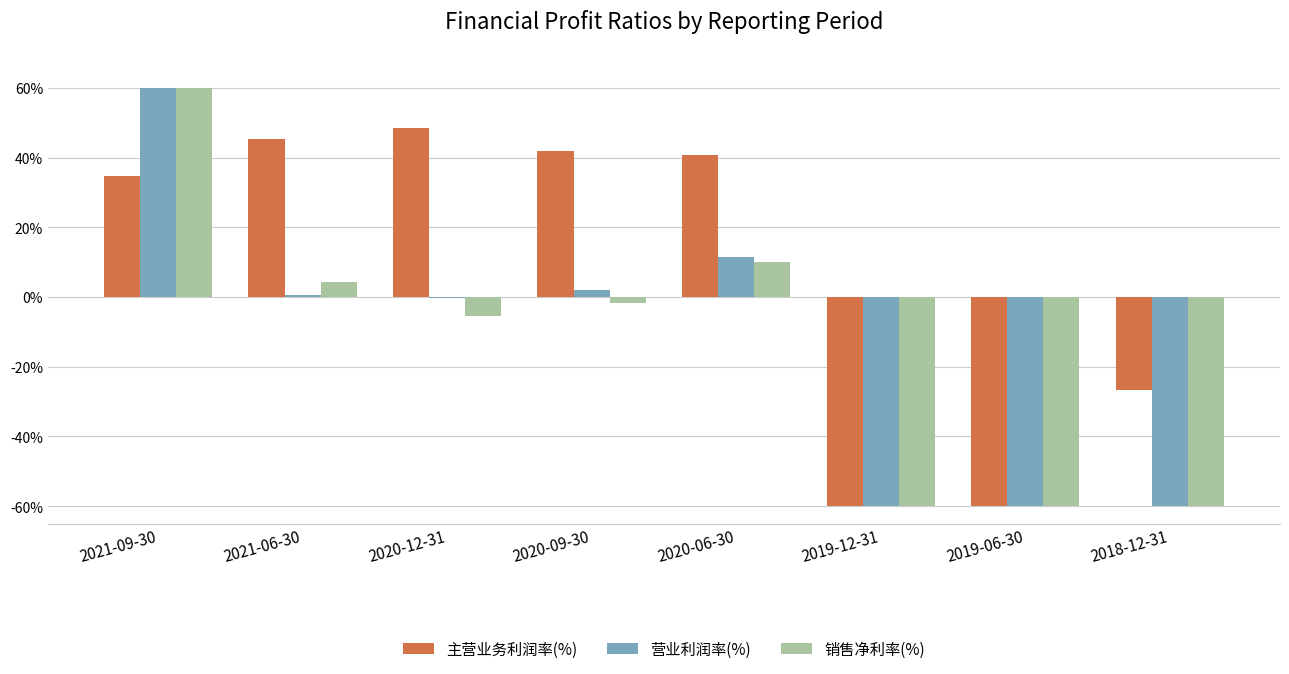

What are all the series names shown in the legend?

主营业务利润率(%), 营业利润率(%), 销售净利率(%)